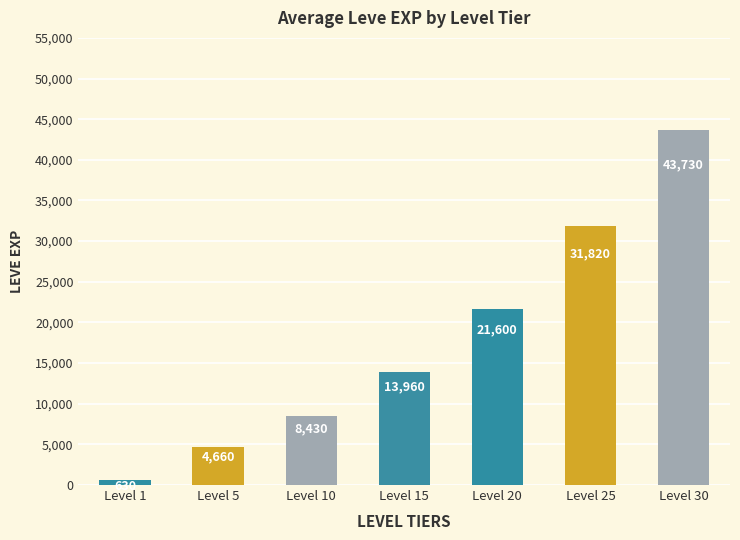

What is the value of the 7th bar from the left?

43730